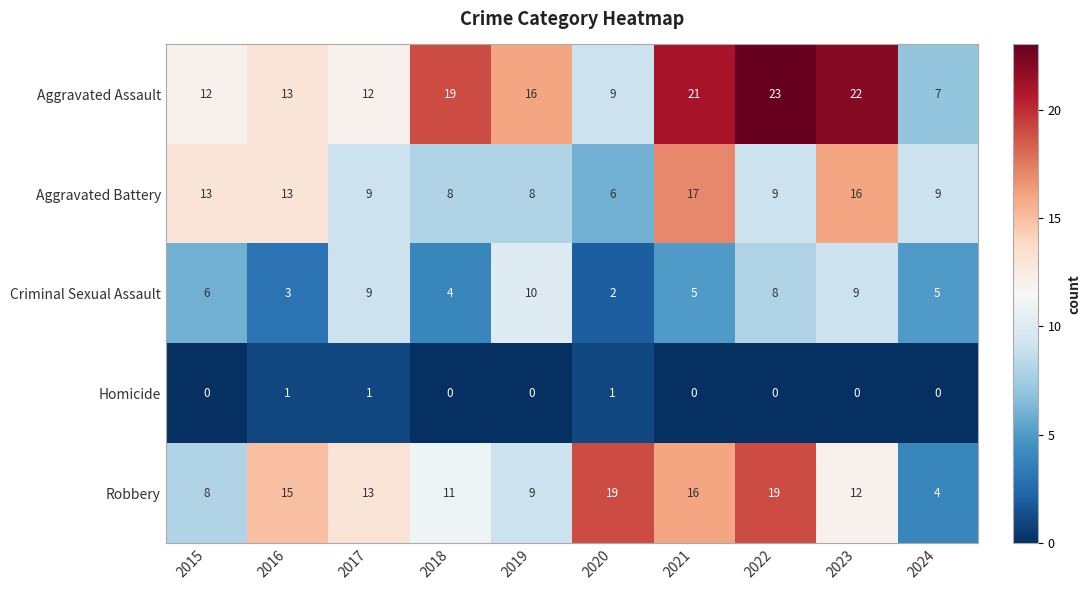

Is the value of Robbery at 2018 greater than the value of Aggravated Battery at 2023?

No